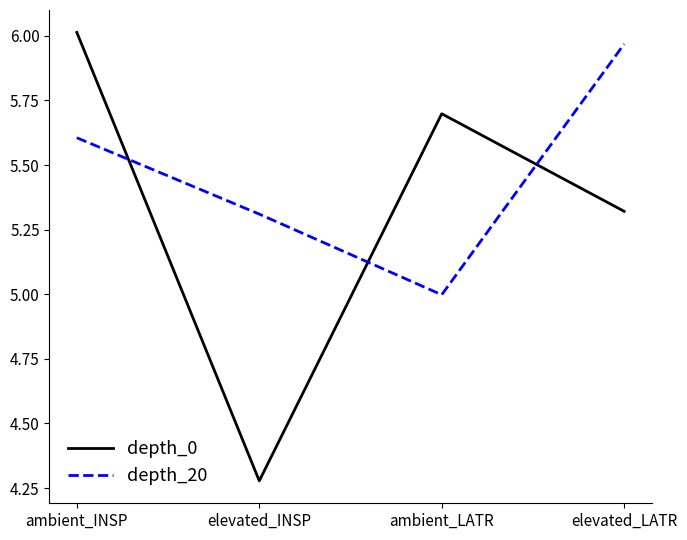

The depth_20 series shows 5.3 at elevated_INSP. True or false?

True